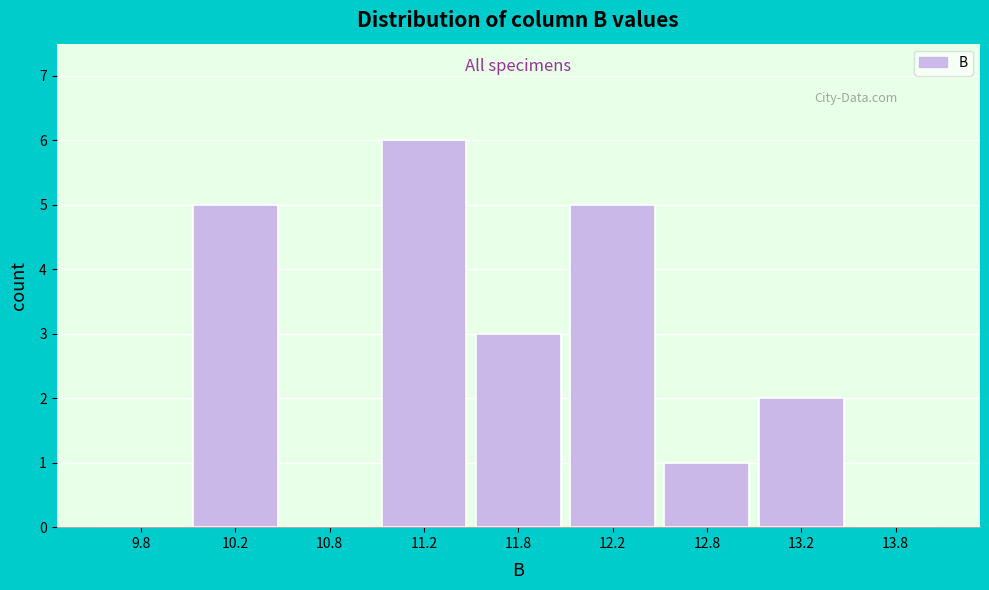

Reading left to right, transcribe all the data shown in this chart.

9.8=0	10.2=5	10.8=0	11.2=6	11.8=3	12.2=5	12.8=1	13.2=2	13.8=0